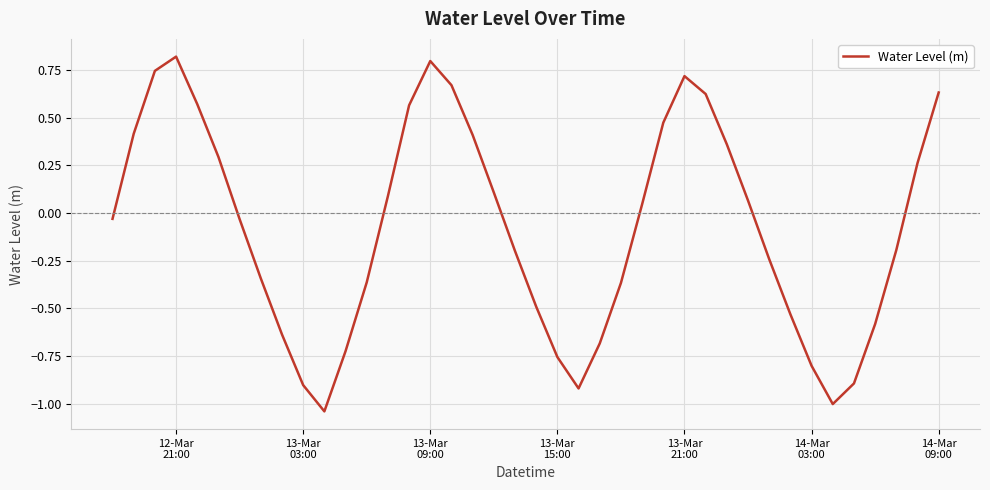

What is the greatest value displayed?

0.8